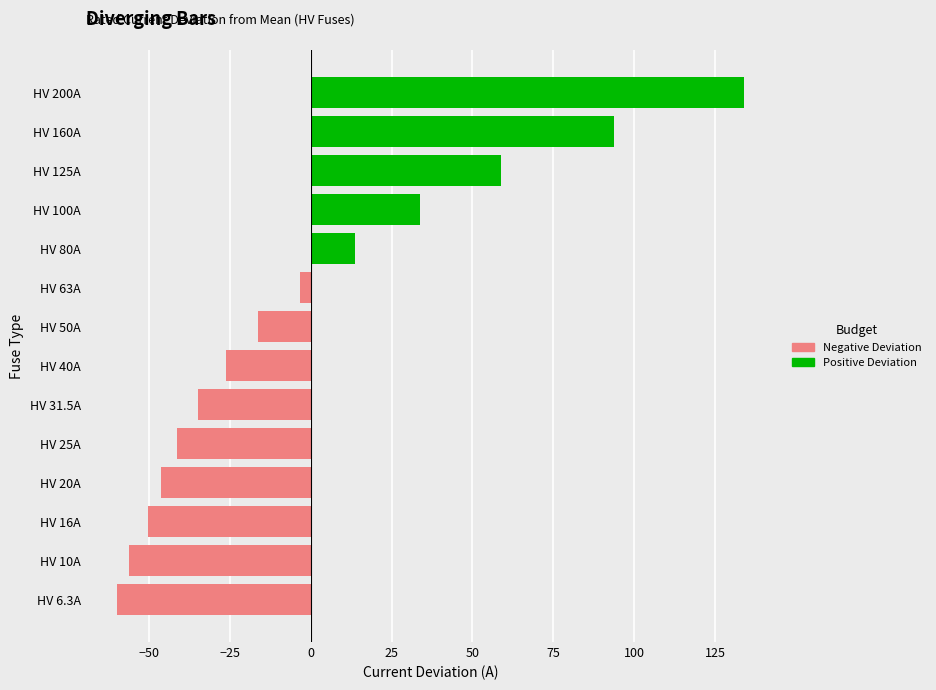

How many series are shown in this chart?

1